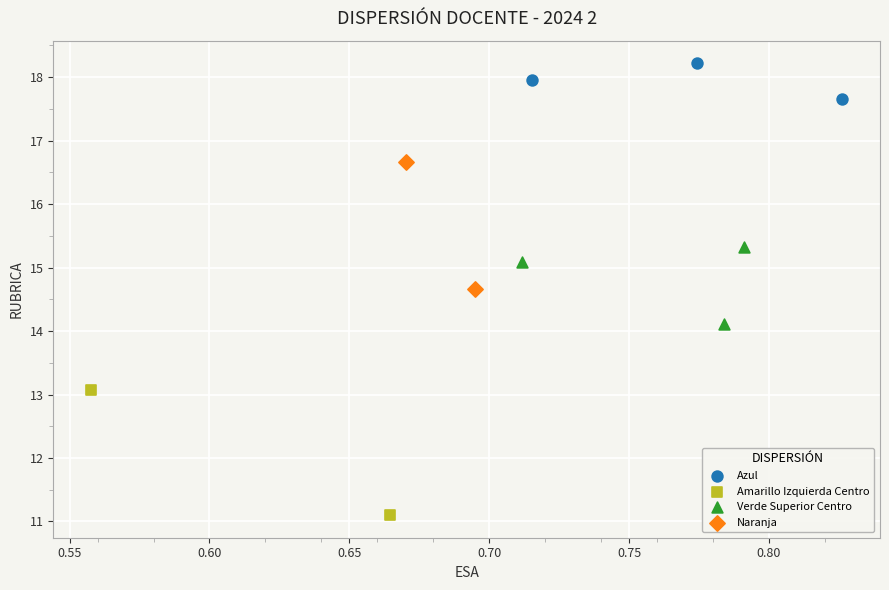

Which series contains the highest Y value?

Azul